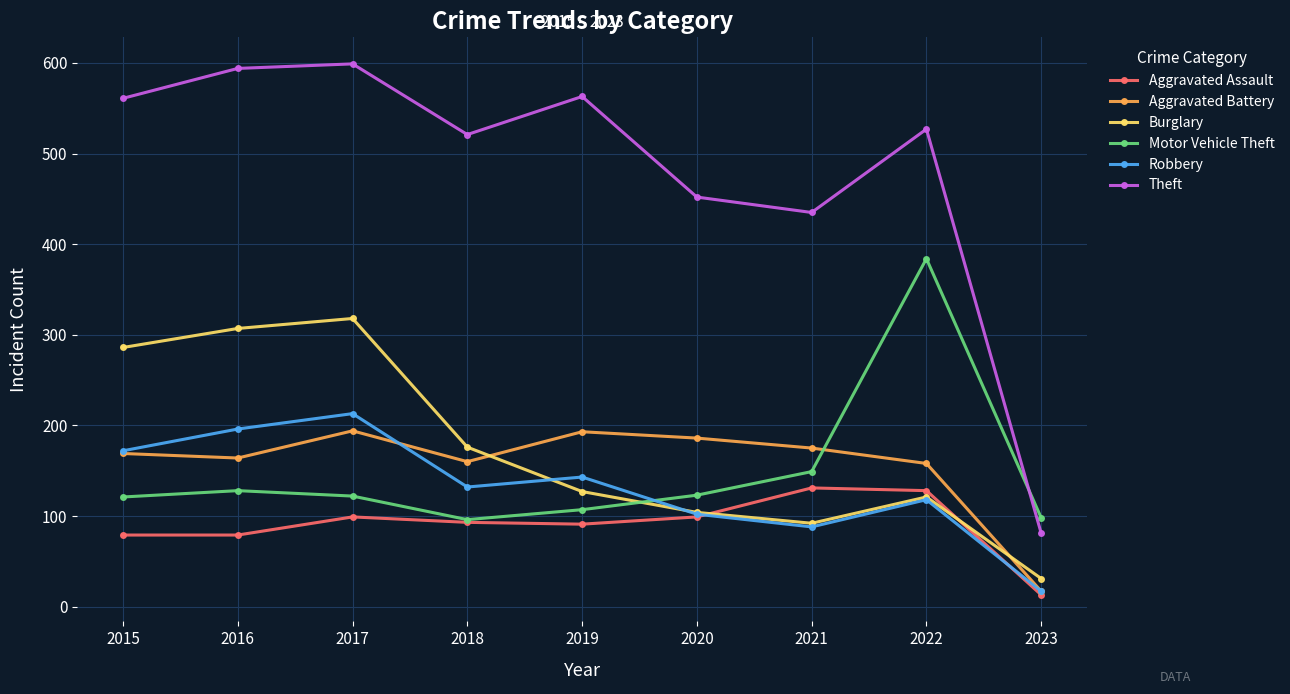

What is the average value of the Aggravated Battery series?

157